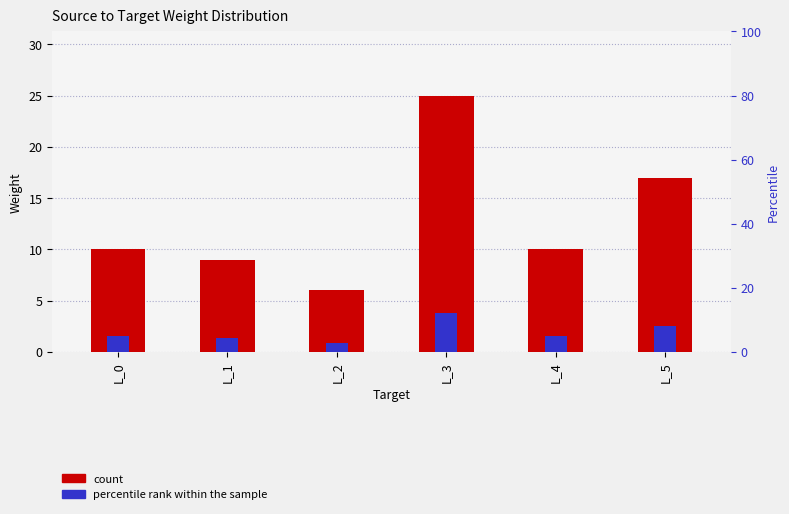

What is the difference between the maximum and minimum values in the percentile rank within the sample series?

2.9